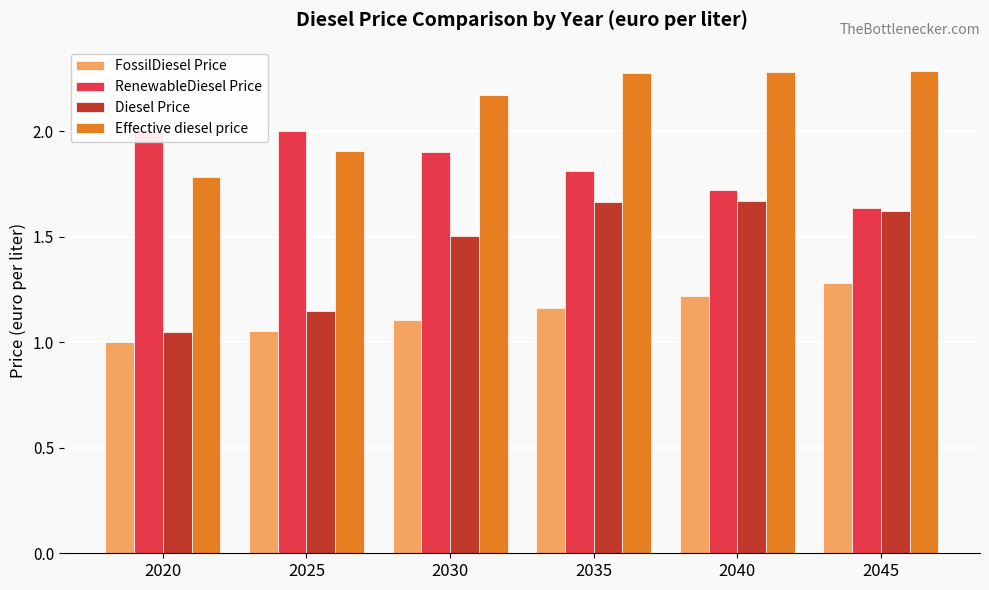

How many groups of bars are there?

6